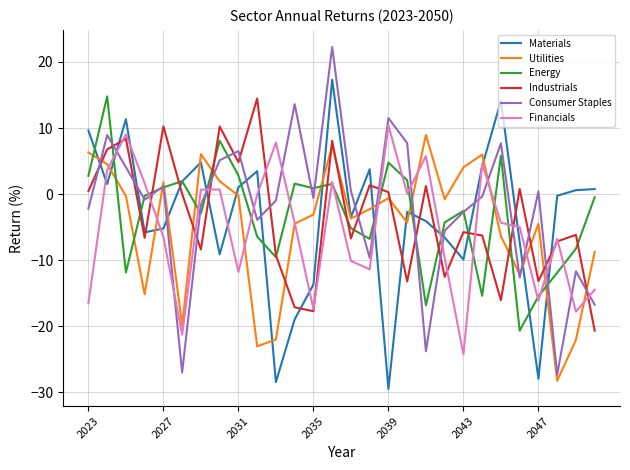

Does the chart have visible grid lines?

Yes